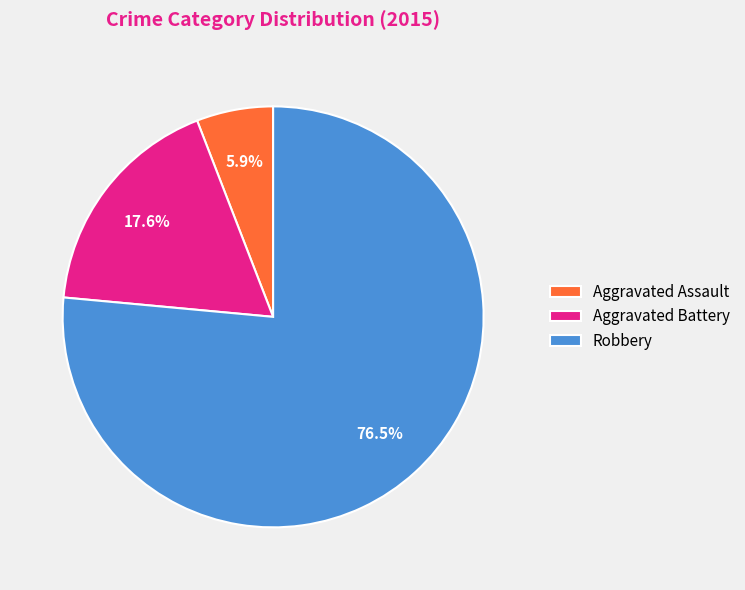

To the nearest percent, what is the difference between the Aggravated Battery and Robbery slice percentages?

59%